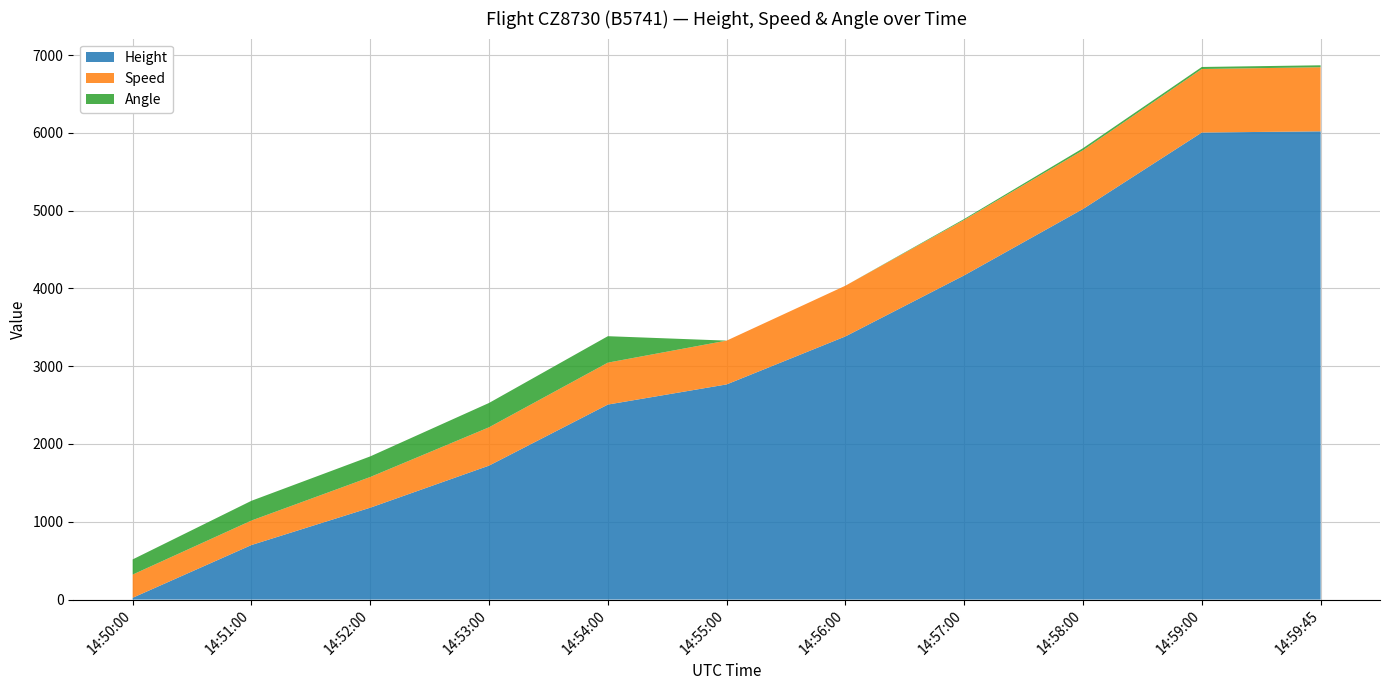

Reading right to left, extract all data points from this chart.

Height: 14:59:45=6019.8	14:59:00=6004.6	14:58:00=5021.6	14:57:00=4168.1	14:56:00=3383.3	14:55:00=2766.1	14:54:00=2507.0	14:53:00=1722.1	14:52:00=1181.1	14:51:00=701.0	14:50:00=22.9
Speed: 14:59:45=824.1	14:59:00=816.7	14:58:00=755.6	14:57:00=713.0	14:56:00=651.9	14:55:00=563.0	14:54:00=538.9	14:53:00=492.6	14:52:00=394.5	14:51:00=314.8	14:50:00=298.2
Angle: 14:59:45=25.0	14:59:00=26.0	14:58:00=26.0	14:57:00=12.0	14:56:00=0.0	14:55:00=0.0	14:54:00=340.0	14:53:00=313.0	14:52:00=265.0	14:51:00=254.0	14:50:00=195.0